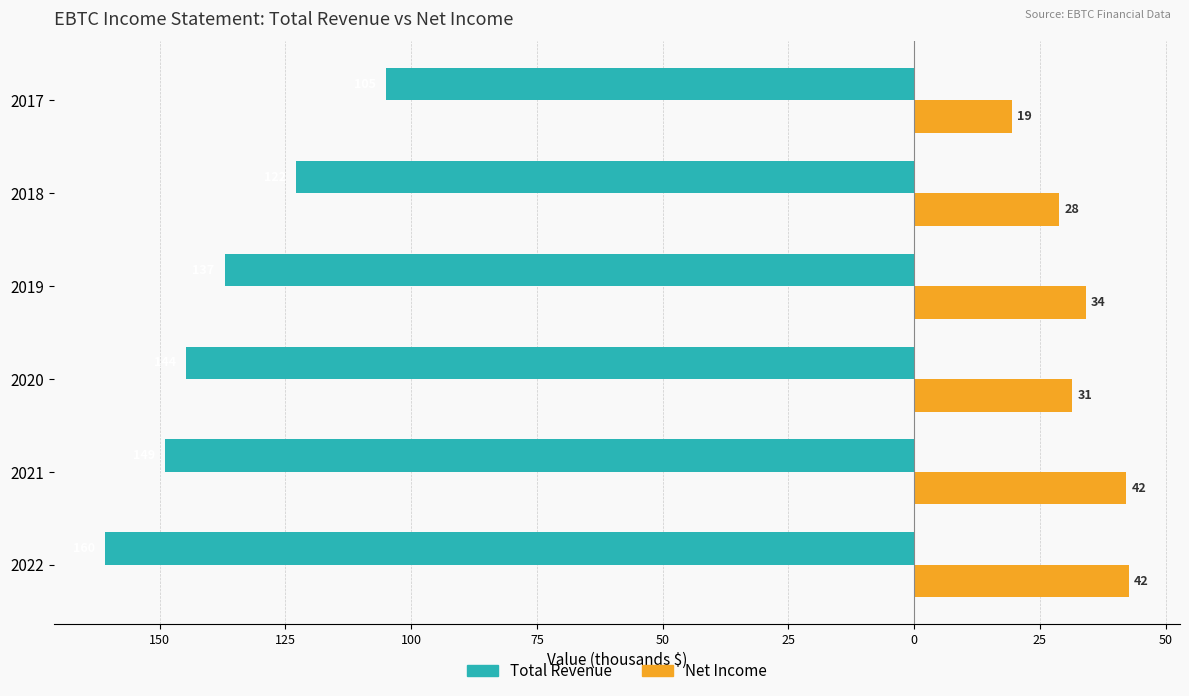

Which series has the widest spread of values?

Total Revenue